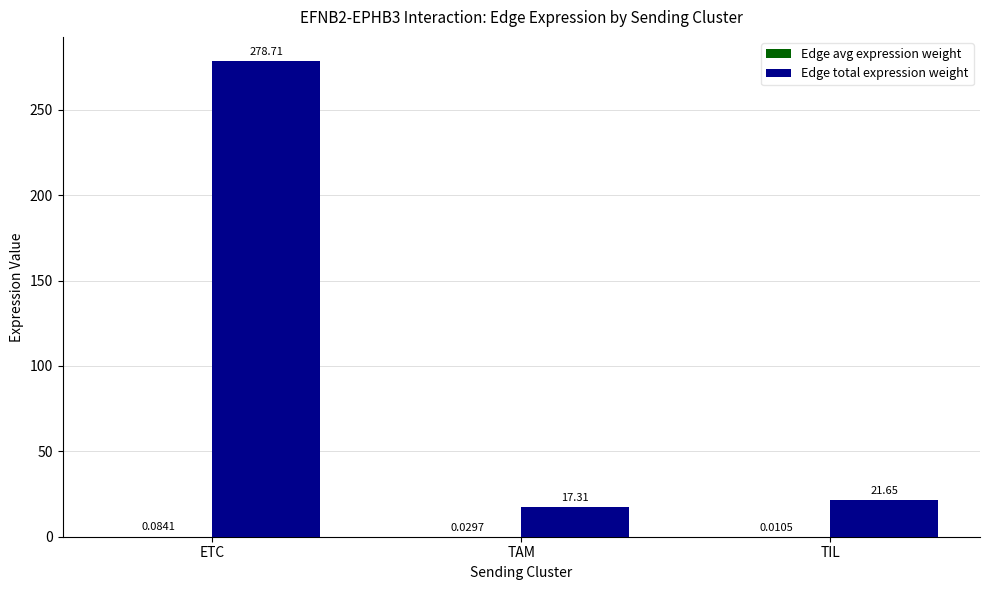

At which category does the chart reach its peak across all series?

ETC